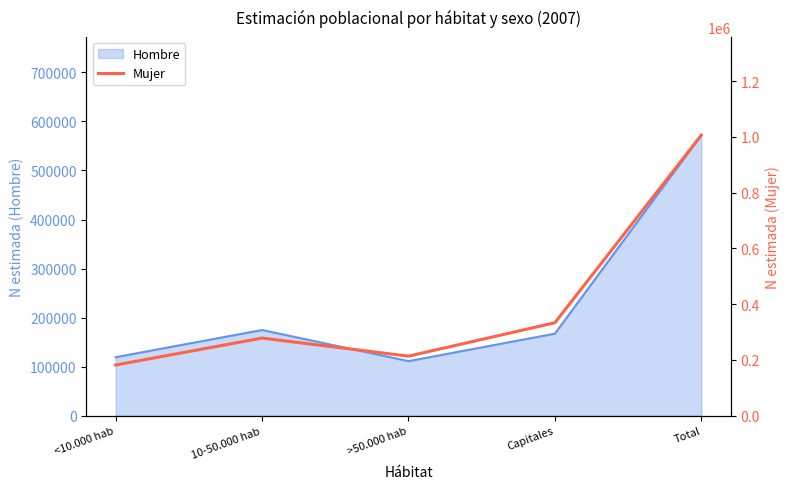

What is the sum of the values at Total and 10-50.000 hab?

1284753